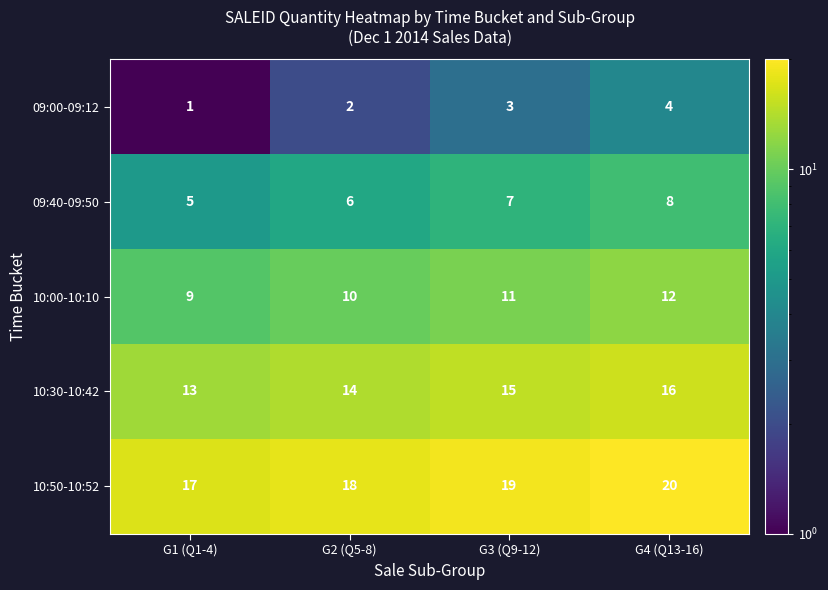

Which category has the lowest value across all series?

G1 (Q1-4)